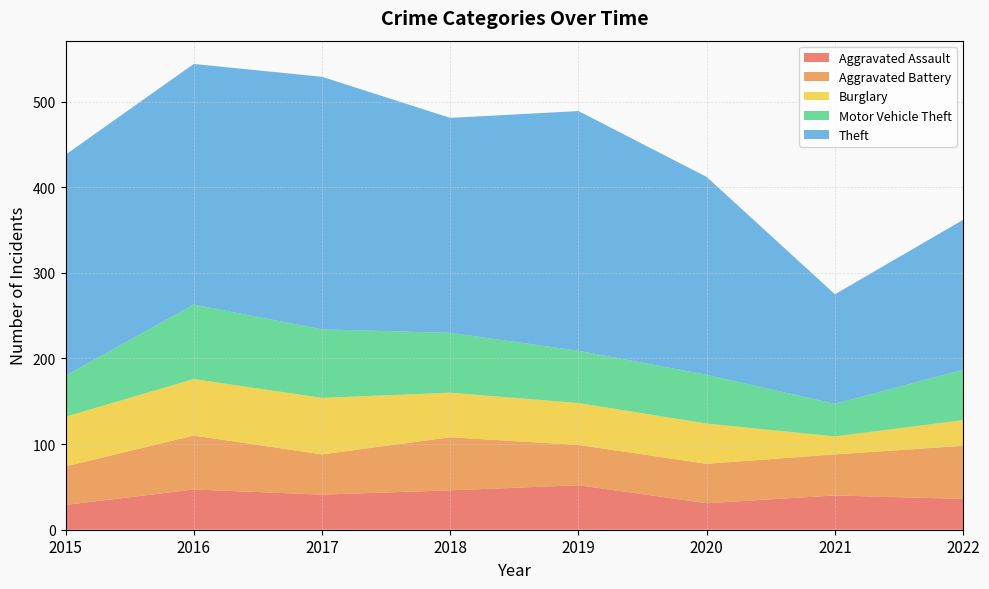

Reading left to right, extract all data points from this chart.

Aggravated Assault: 2015=29	2016=47	2017=41	2018=46	2019=52	2020=31	2021=40	2022=36
Aggravated Battery: 2015=45	2016=63	2017=47	2018=62	2019=47	2020=46	2021=48	2022=62
Burglary: 2015=58	2016=66	2017=66	2018=52	2019=49	2020=47	2021=21	2022=30
Motor Vehicle Theft: 2015=48	2016=87	2017=80	2018=70	2019=61	2020=57	2021=38	2022=59
Theft: 2015=258	2016=281	2017=295	2018=251	2019=280	2020=231	2021=128	2022=175